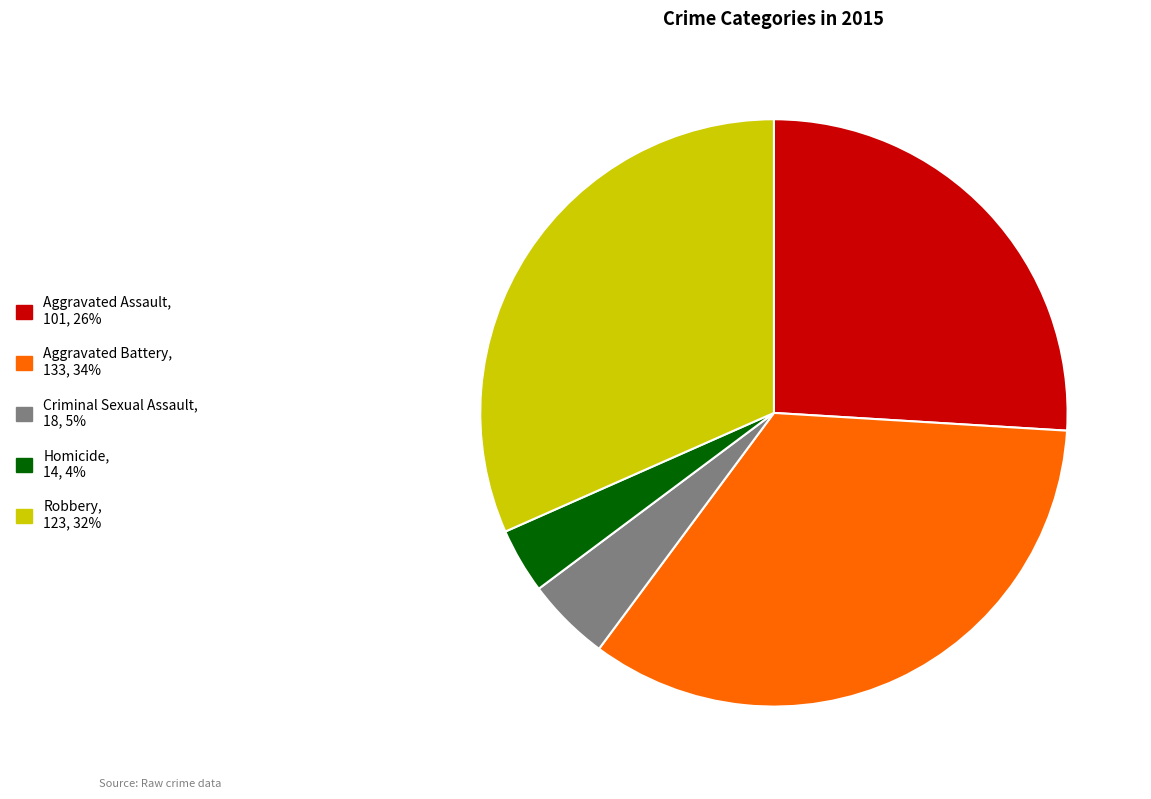

Rank the categories by value from lowest to highest.

Homicide, Criminal Sexual Assault, Aggravated Assault, Robbery, Aggravated Battery